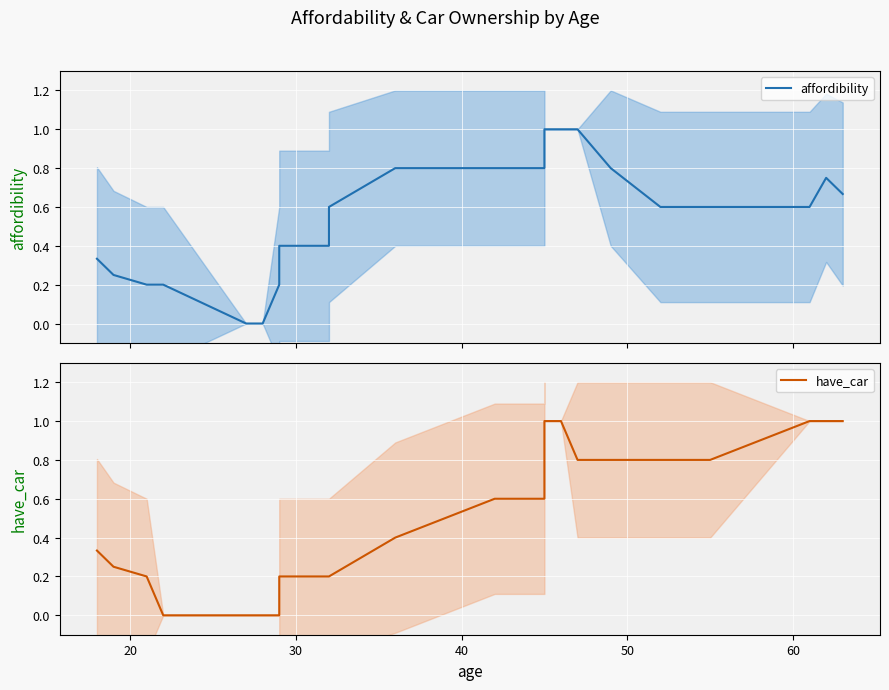

What is the difference between the maximum and second lowest values in the have_car series?

1.0